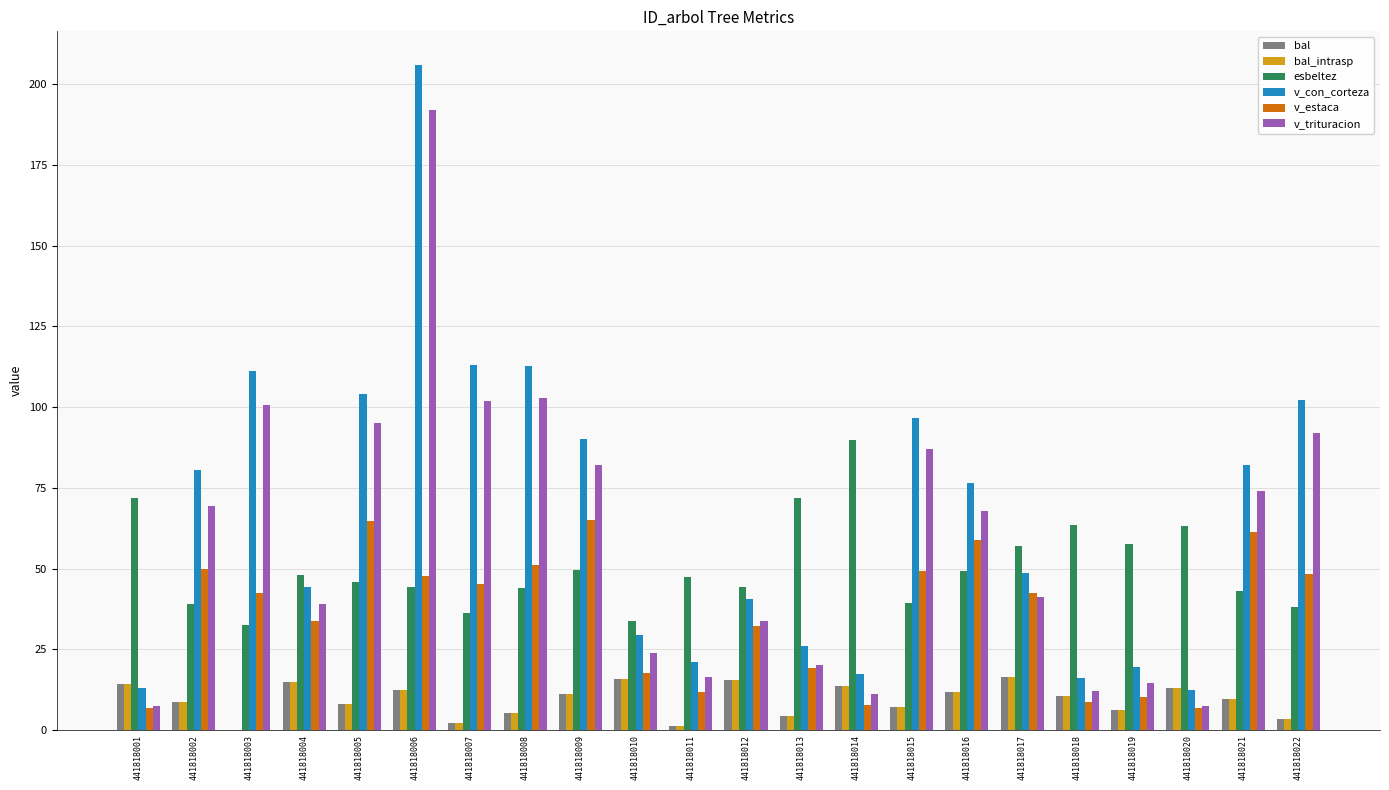

What is the sum of the bal_intrasp values at 441818017 and 441818018?

26.8